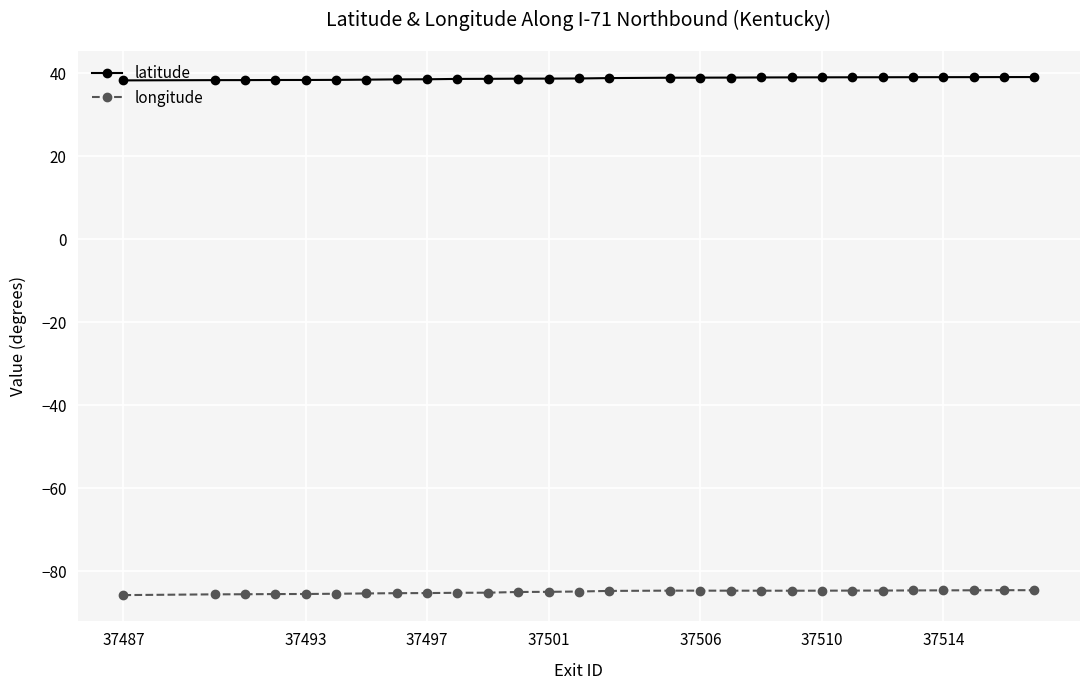

Which series has the largest total across all categories?

latitude